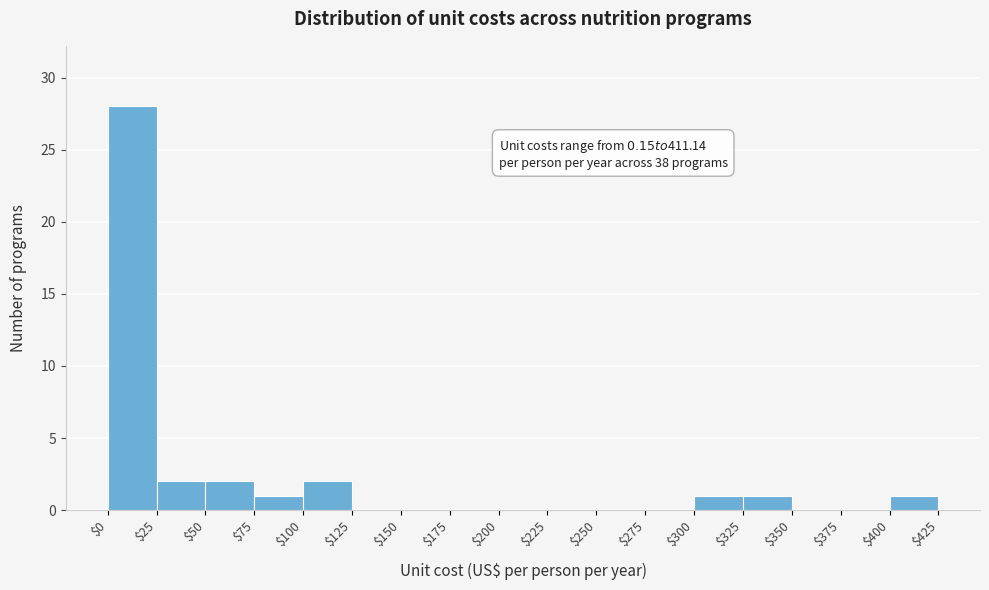

Over which range of the x-axis is the bar tallest?

$0 to $25